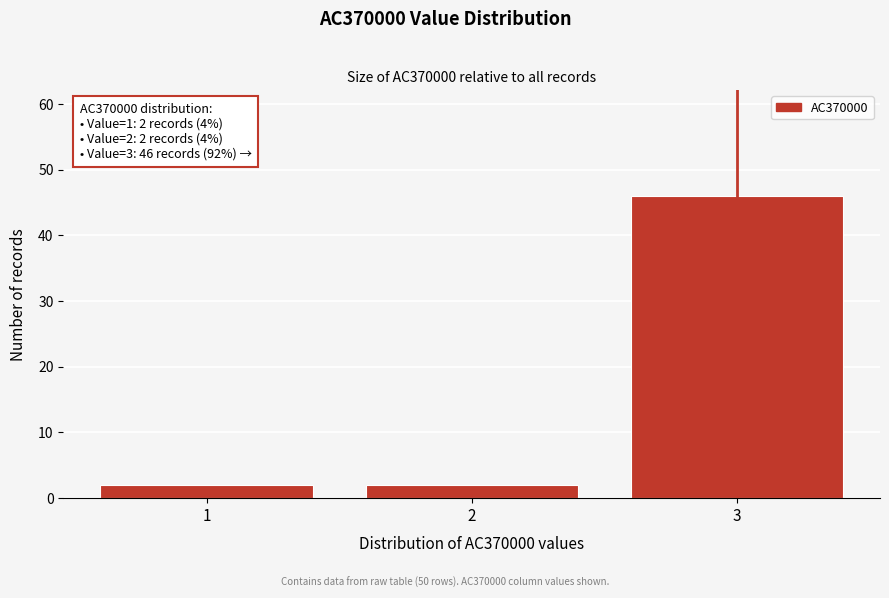

Reading left to right, transcribe all the data shown in this chart.

2	2	46